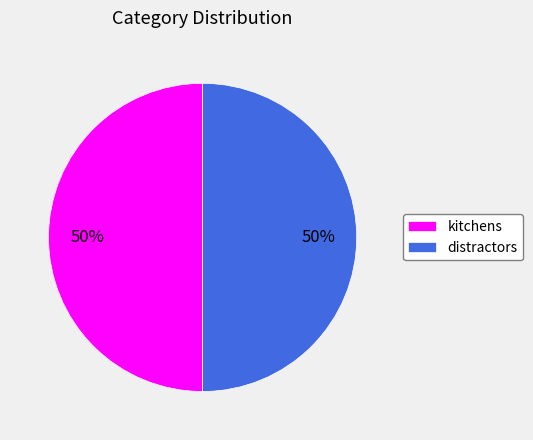

To the nearest percent, what is the average slice percentage?

50%